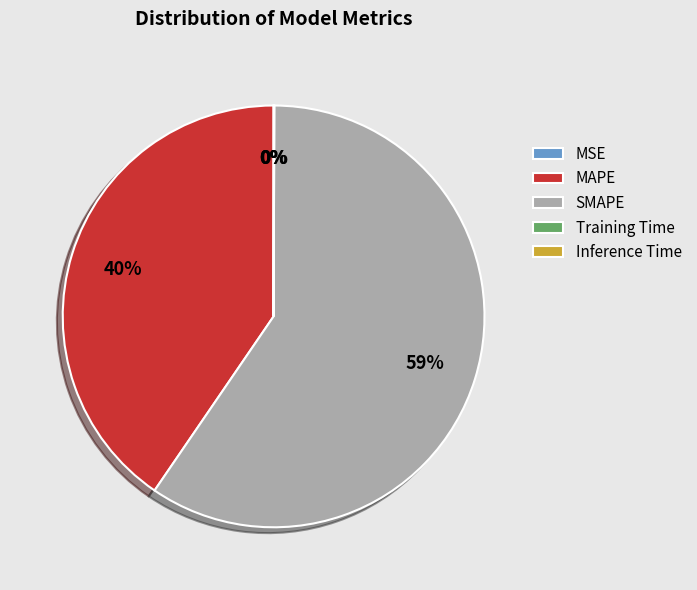

What percentage is the MAPE slice, to the nearest percent?

40%